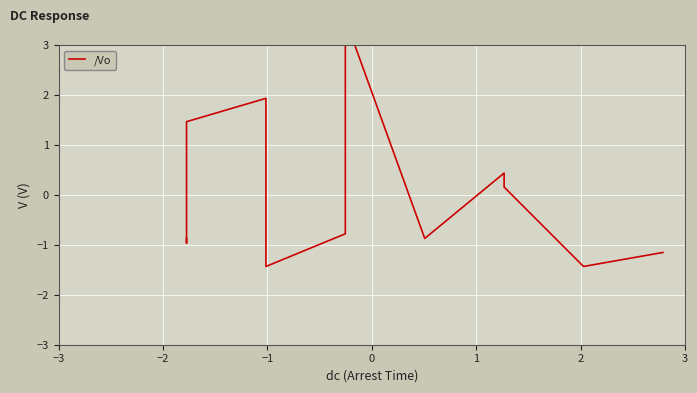

What is the maximum value shown in the chart?

3.5